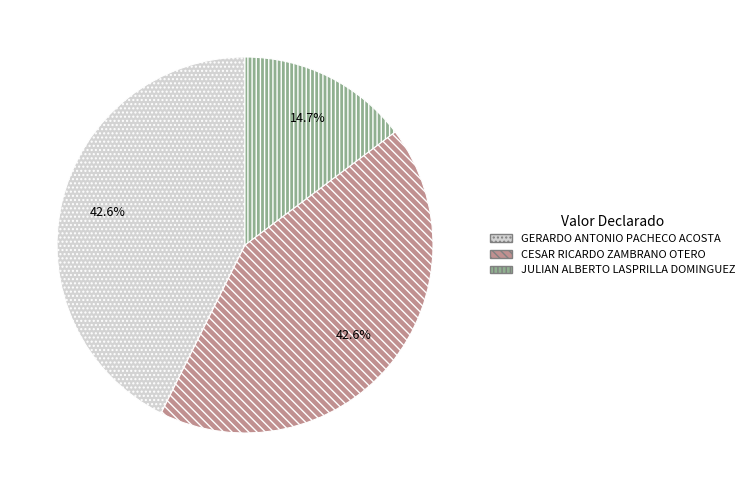

What percentage do CESAR RICARDO ZAMBRANO OTERO and JULIAN ALBERTO LASPRILLA DOMINGUEZ together represent?

57.4%